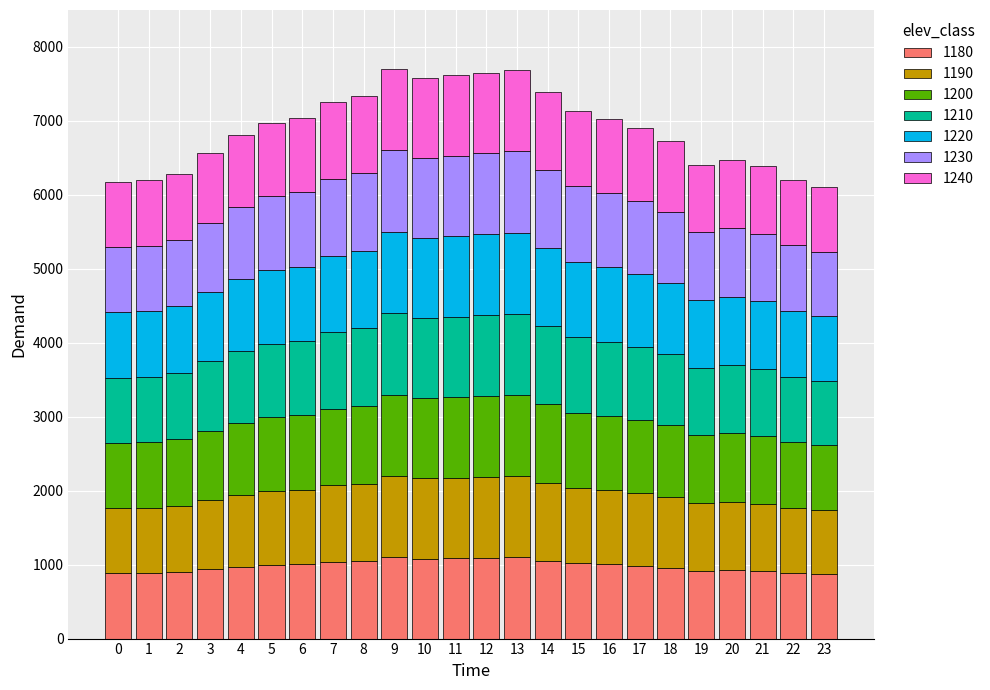

Does the chart contain stacked bars?

Yes